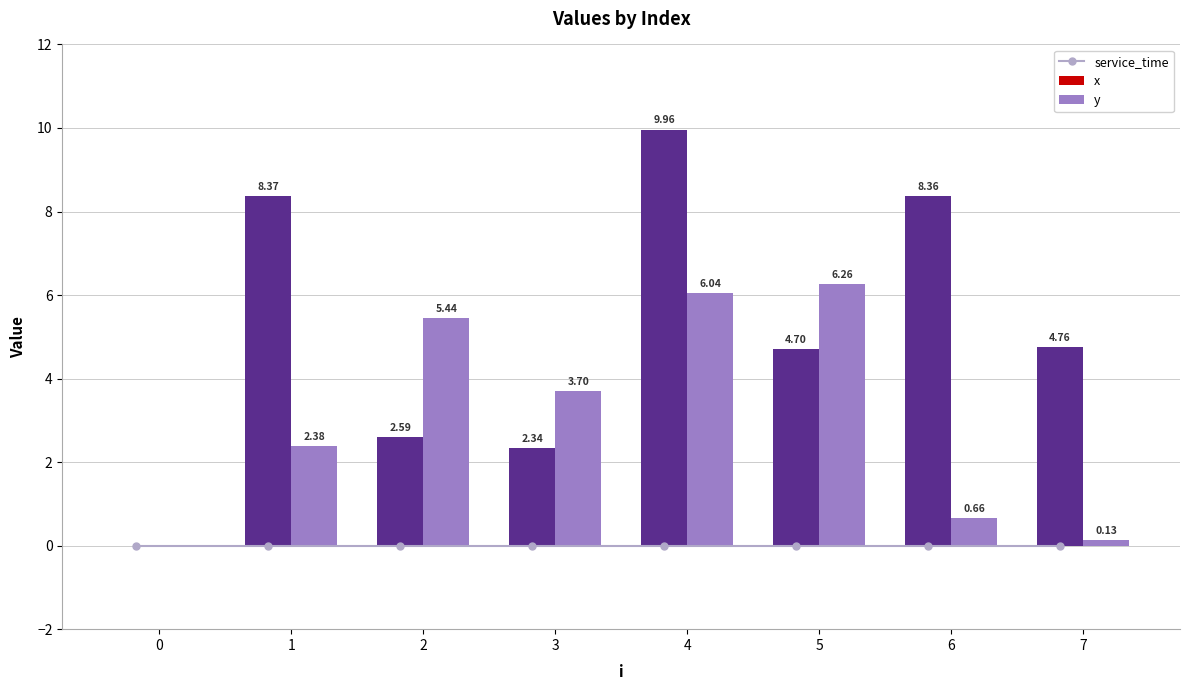

Rank the series at 0 from highest to lowest value.

service_time, x, y